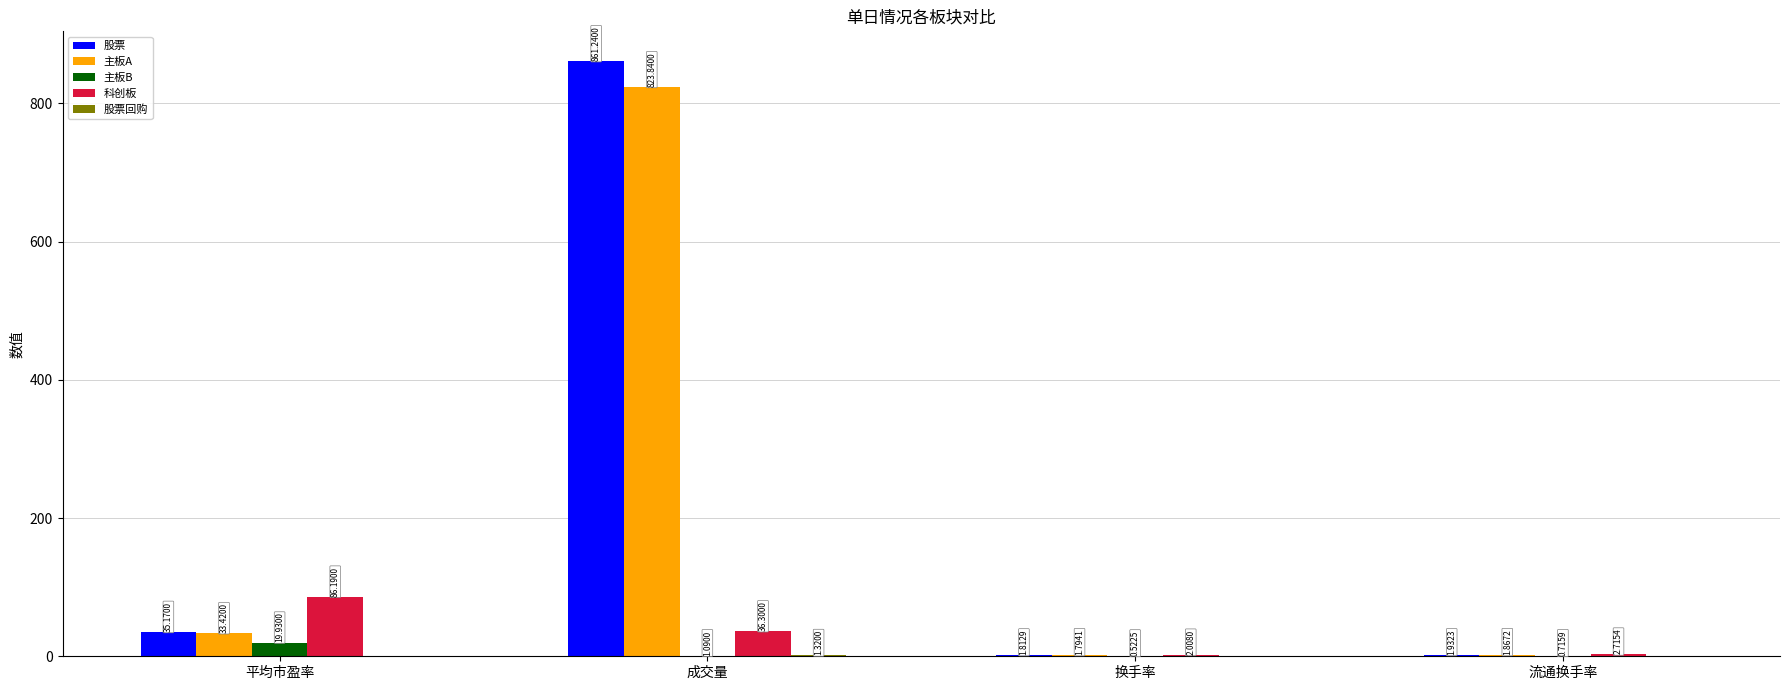

At which category is the sum across all series the highest?

成交量